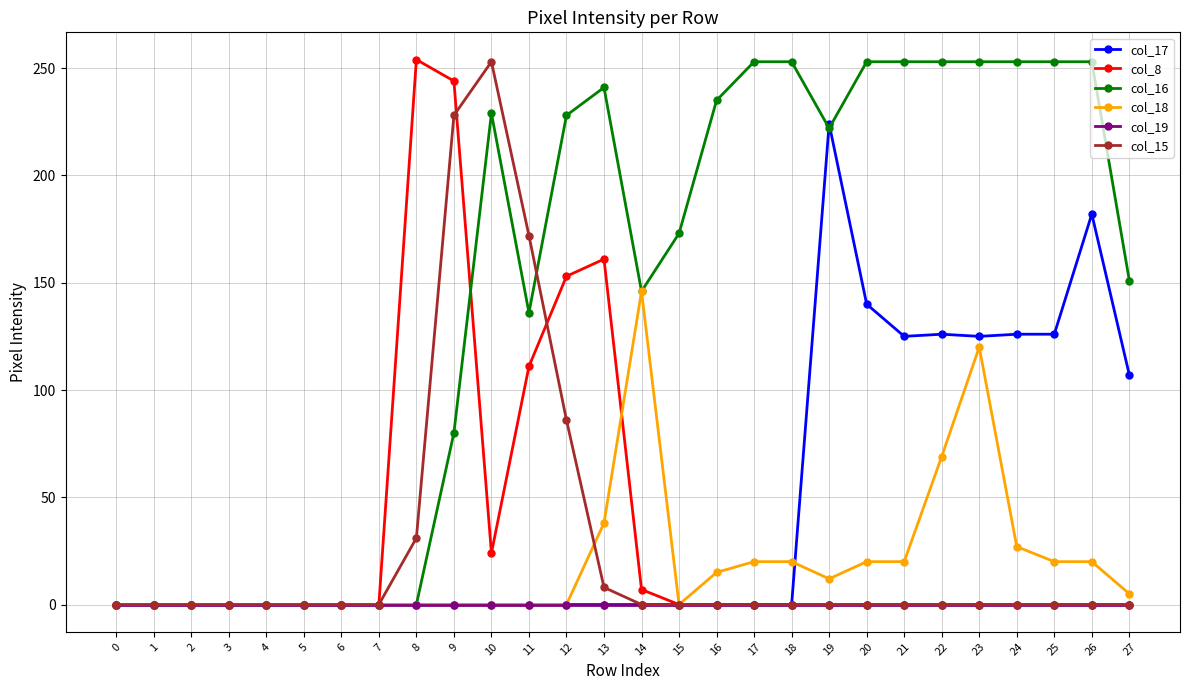

What is the greatest value displayed?

254